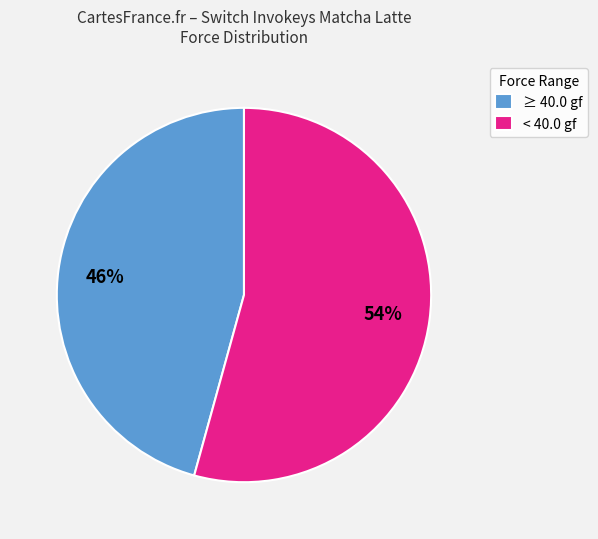

Is there a majority slice in this chart?

Yes